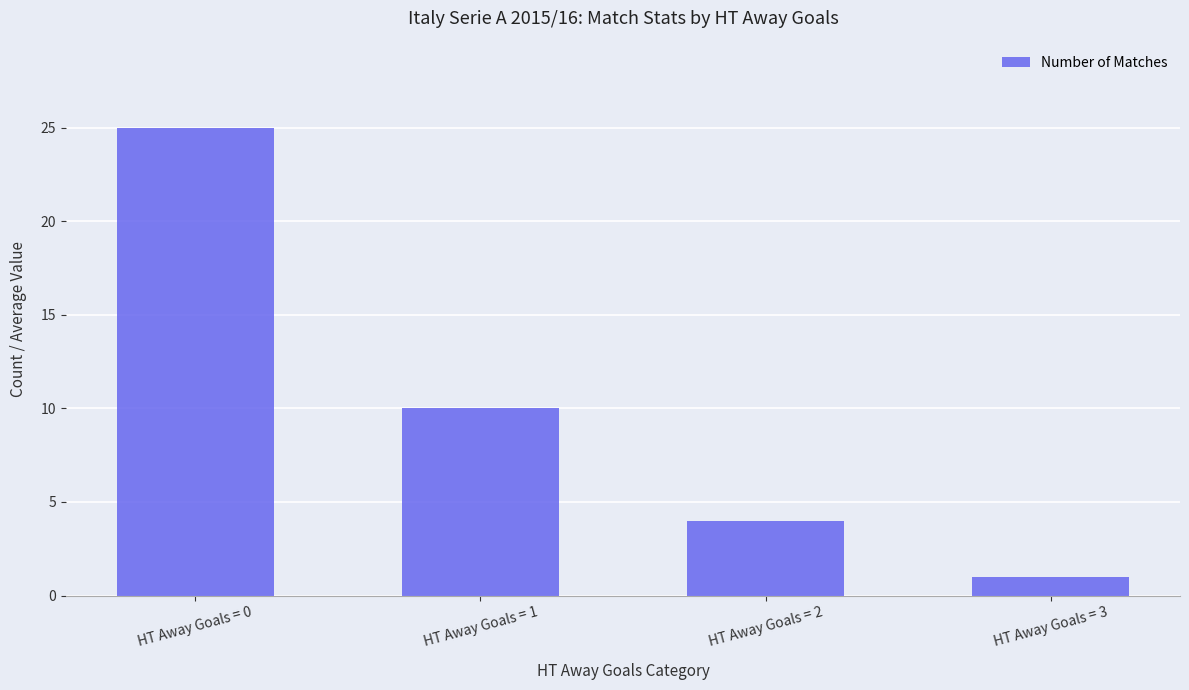

List the labels in order of value, largest first.

HT Away Goals = 0, HT Away Goals = 1, HT Away Goals = 2, HT Away Goals = 3